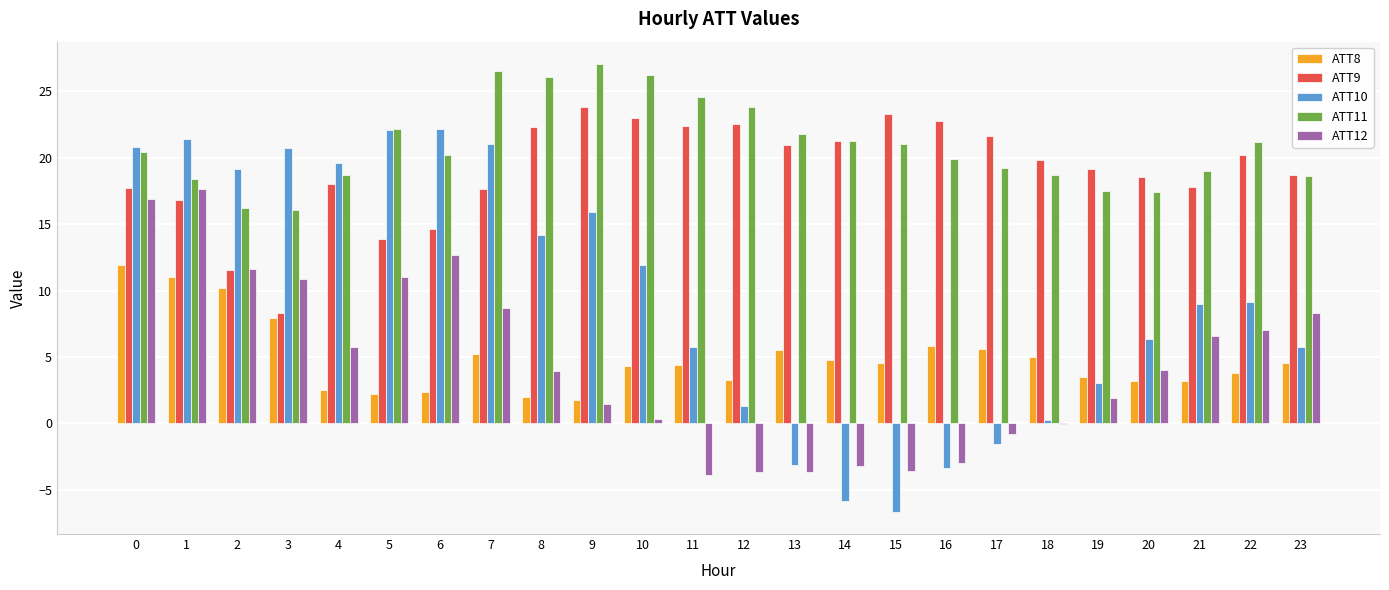

True or false: ATT11 has a value of 27.9 at 0.

False